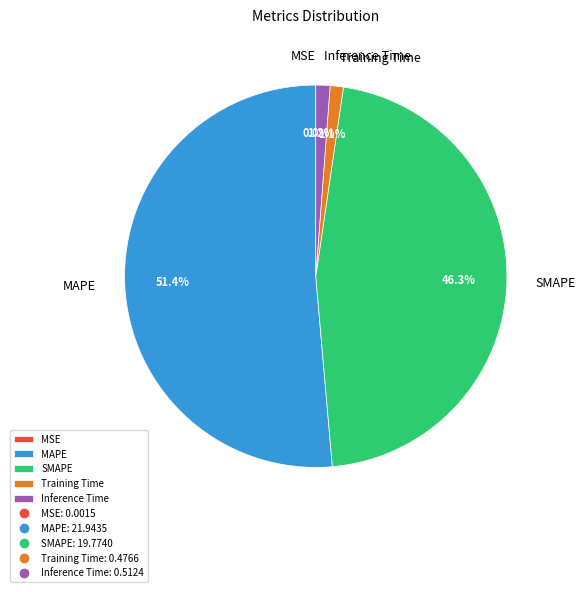

Combined, what portion of the pie is Inference Time and MAPE?

52.6%